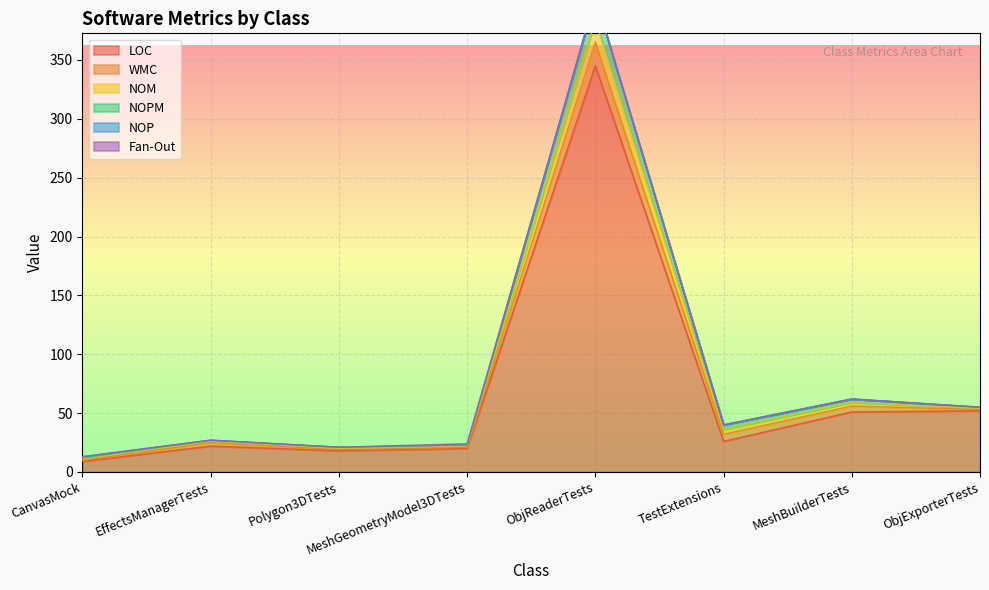

The value of LOC at TestExtensions is 26. True or false?

True